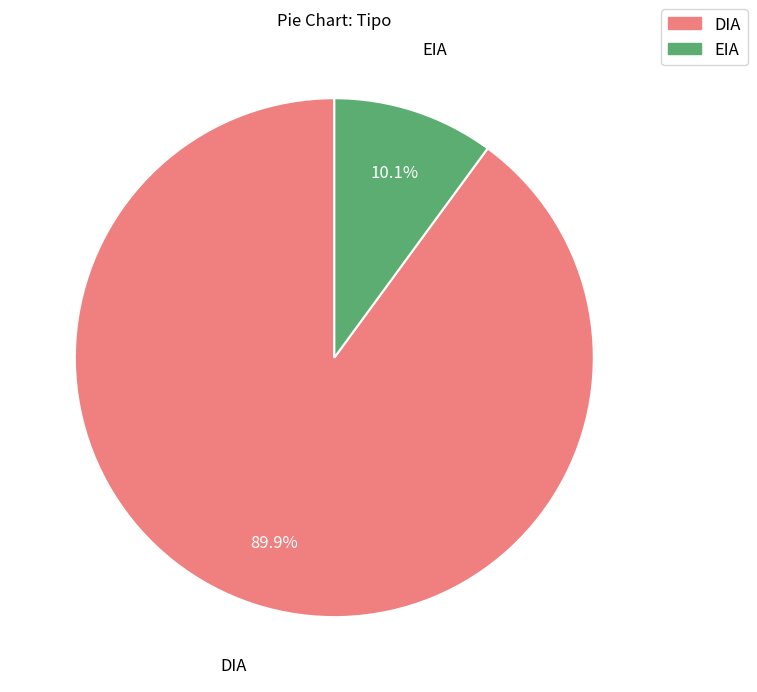

Rank the categories by value from lowest to highest.

EIA, DIA